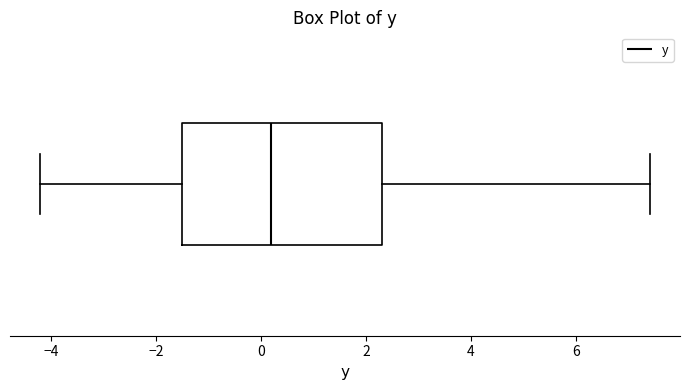

Where is the right edge of the box on the x-axis? The values are not printed on the chart, so give them approximately, as read against the axis.

2.4